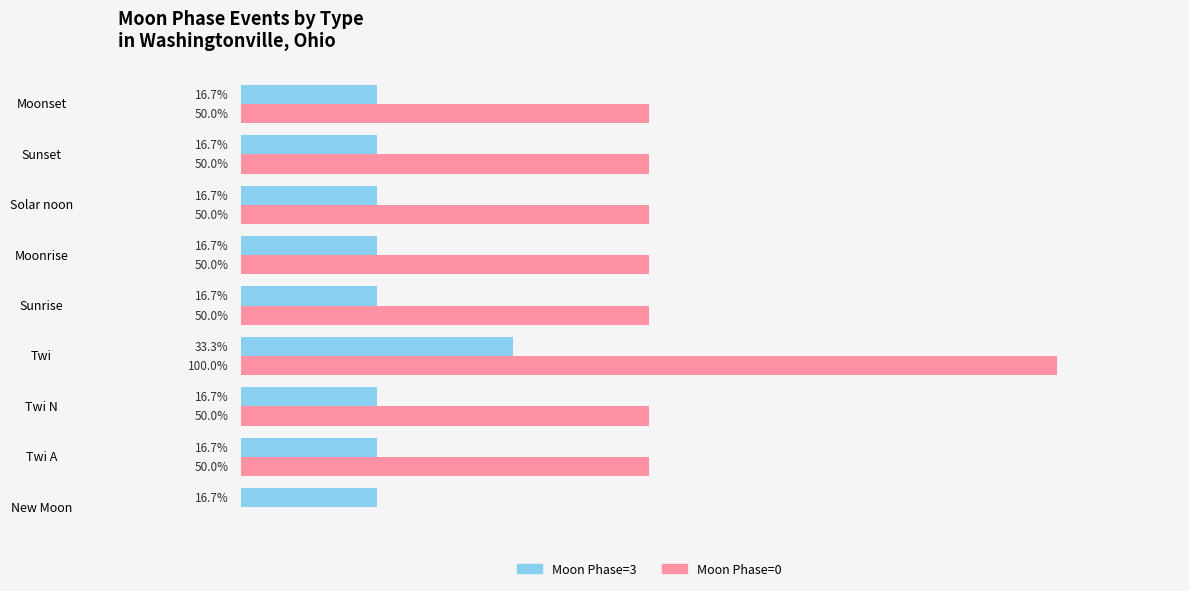

Which series has the largest total across all categories?

Moon Phase=0